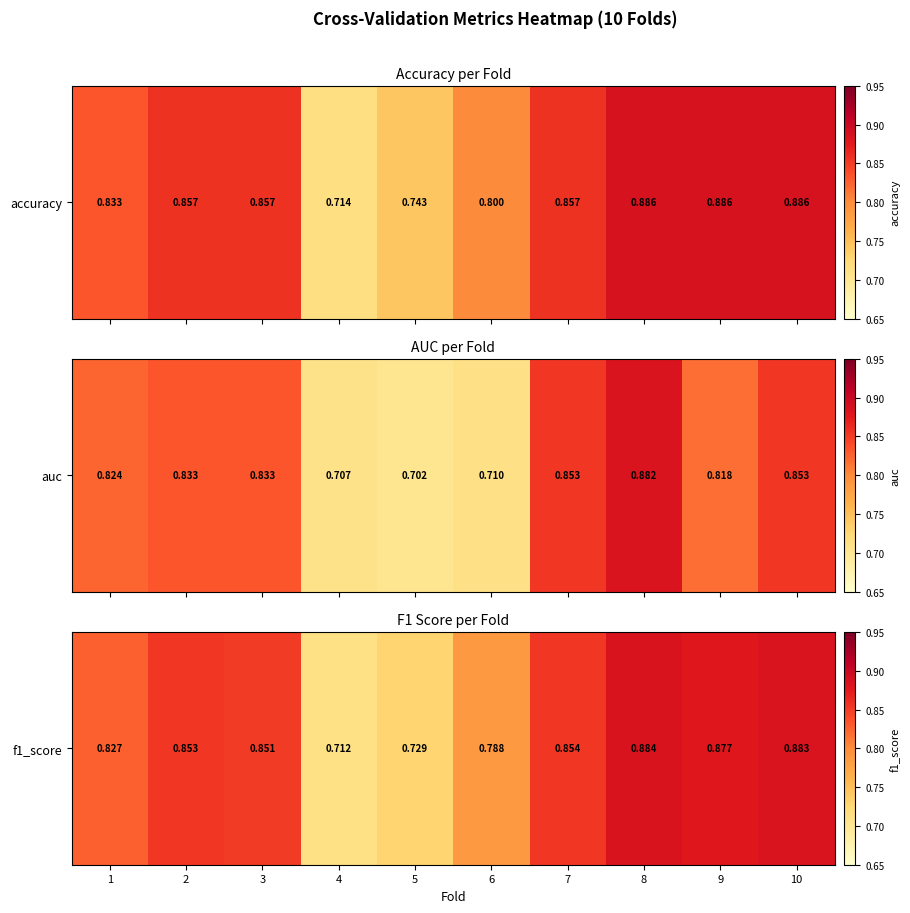

Is it true that the value at 9 is 0.9?

True